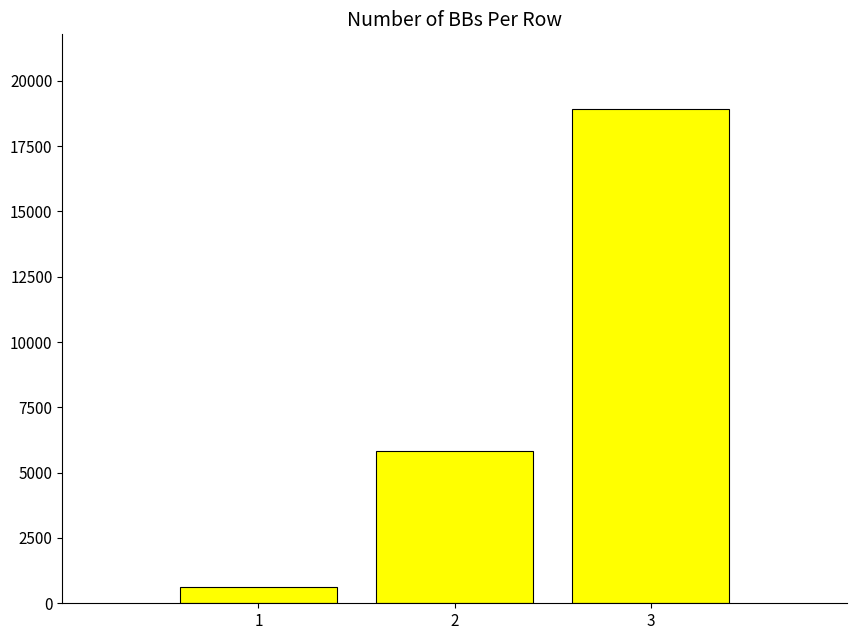

At which label is the value closest to 9784?

2